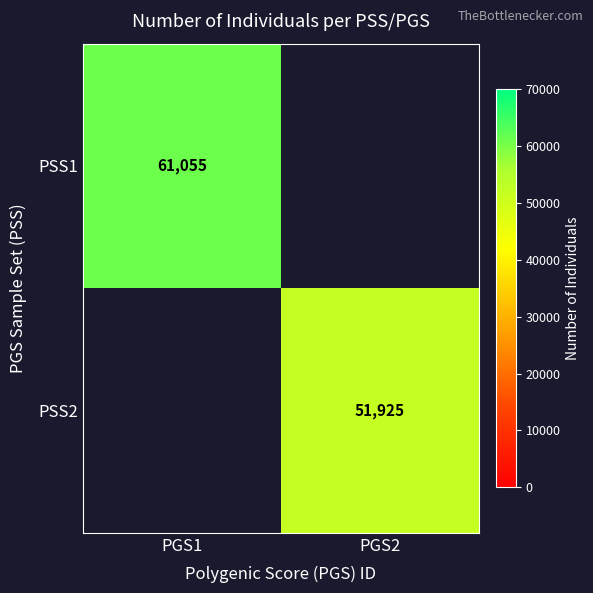

True or false: PSS1 has a value of 61055 at PGS1.

True